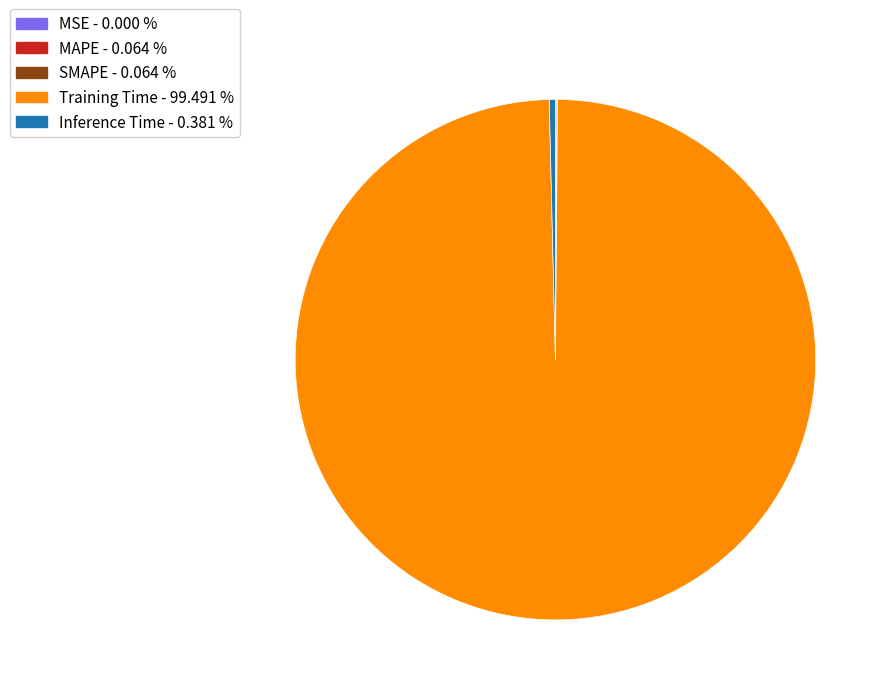

Which category has the biggest portion of the pie?

Training Time